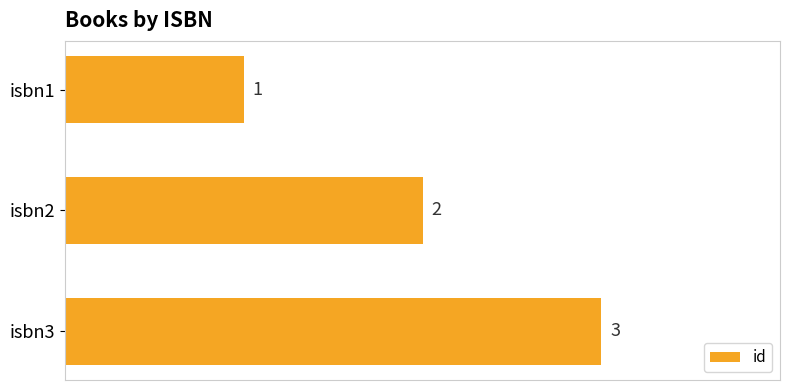

How many values are between 1 and 3?

3